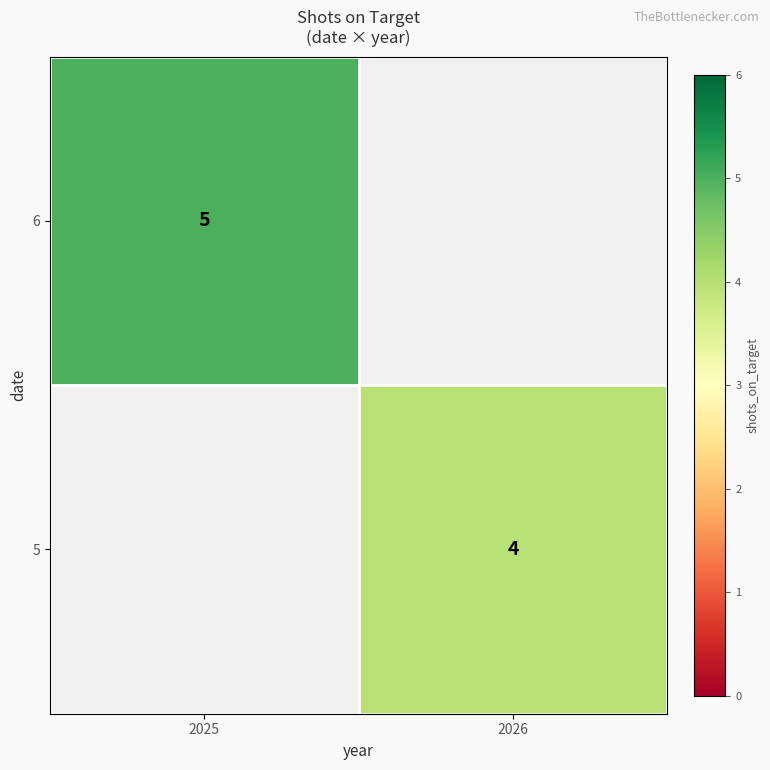

Is it true that 5 equals 3 at 2026?

False